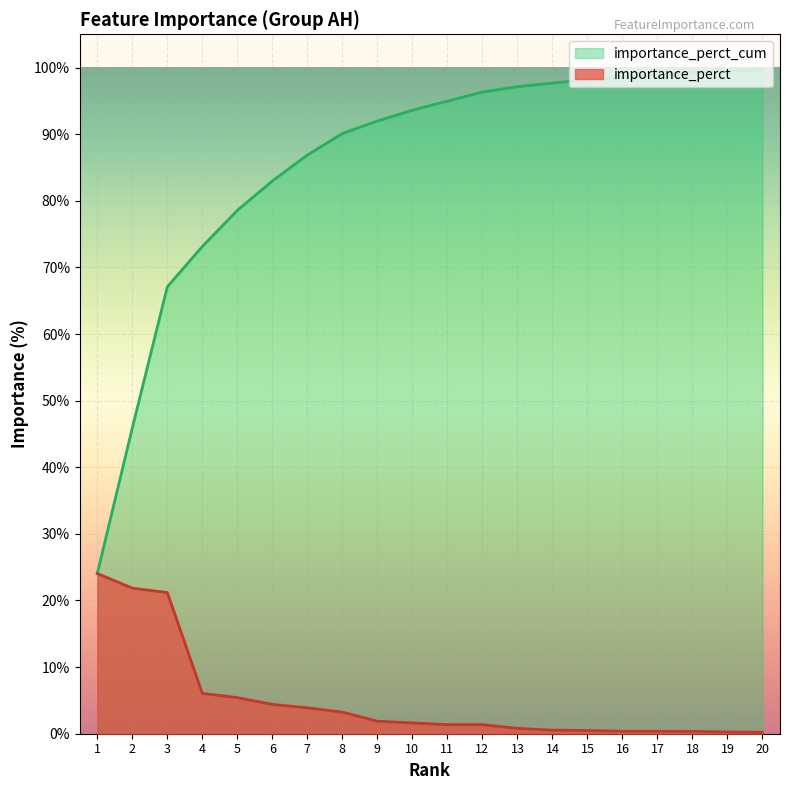

Reading left to right, what are all the values shown in this chart?

importance_perct: 0.2	0.2	0.2	0.1	0.1	0.0	0.0	0.0	0.0	0.0	0.0	0.0	0.0	0.0	0.0	0.0	0.0	0.0	0.0	0.0
importance_perct_cum: 0.2	0.5	0.7	0.7	0.8	0.8	0.9	0.9	0.9	0.9	0.9	1.0	1.0	1.0	1.0	1.0	1.0	1.0	1.0	1.0